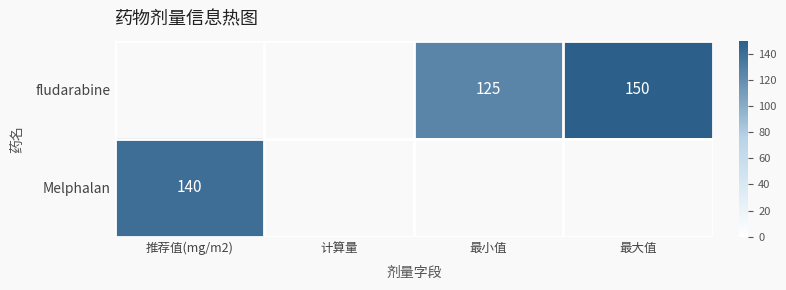

Is the value of Melphalan at 推荐值(mg/m2) greater than the value of fludarabine at 最小值?

Yes